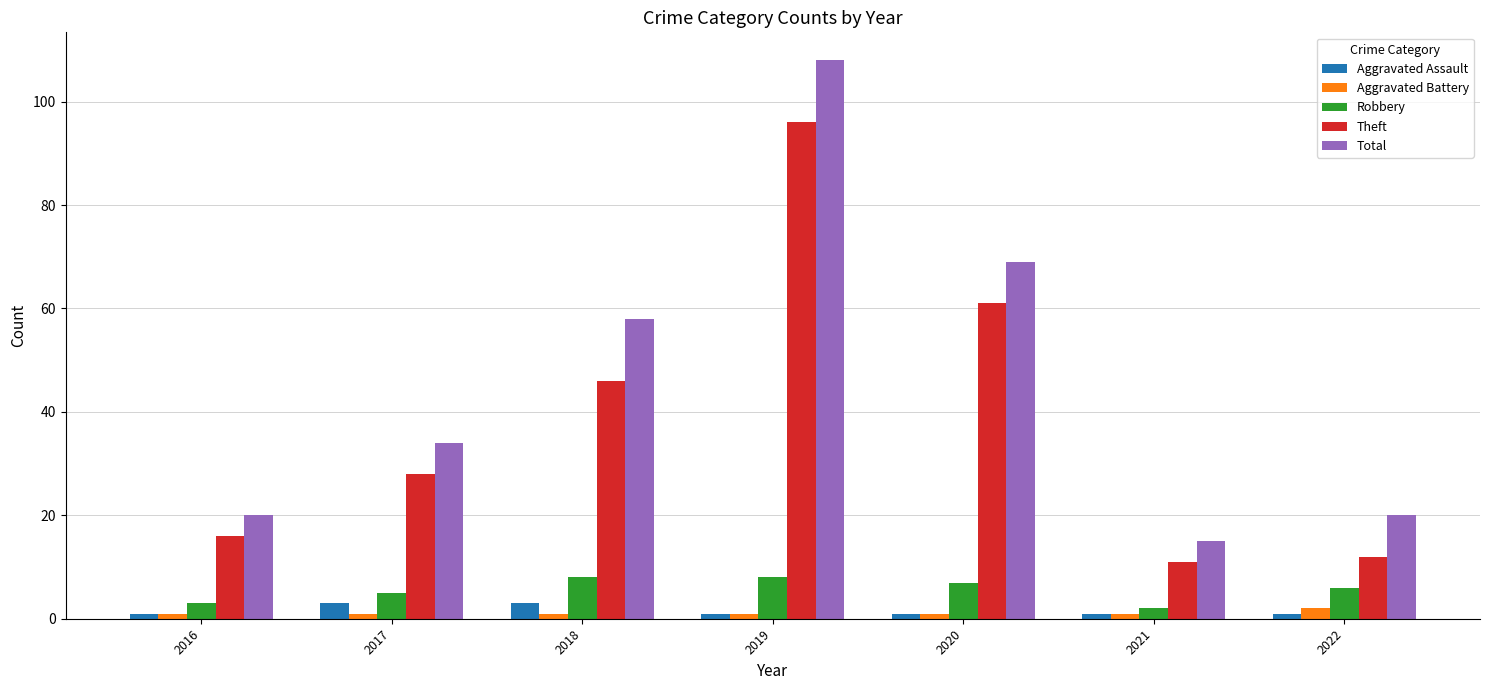

What is the sum of all Aggravated Battery values?

8